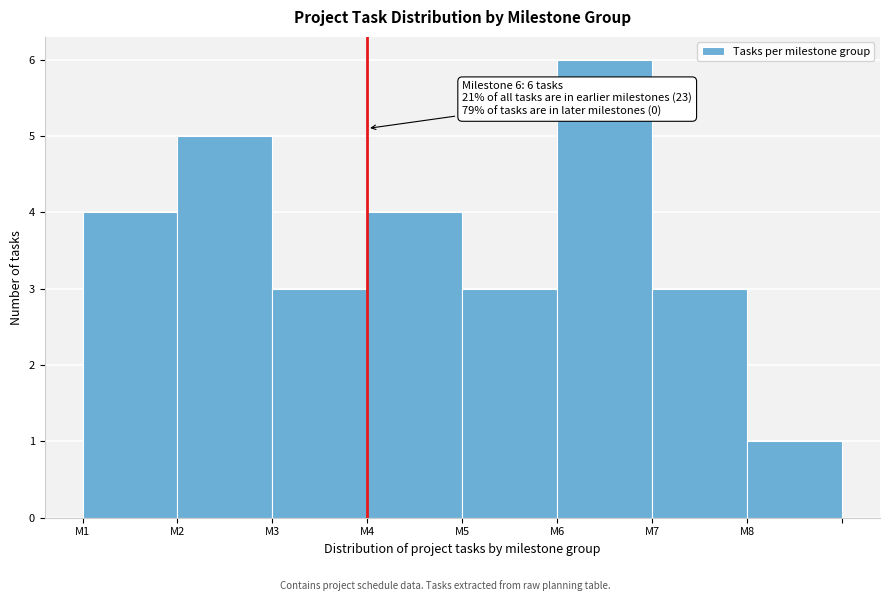

Reading left to right, list all the values displayed in this chart.

4	5	3	4	3	6	3	1